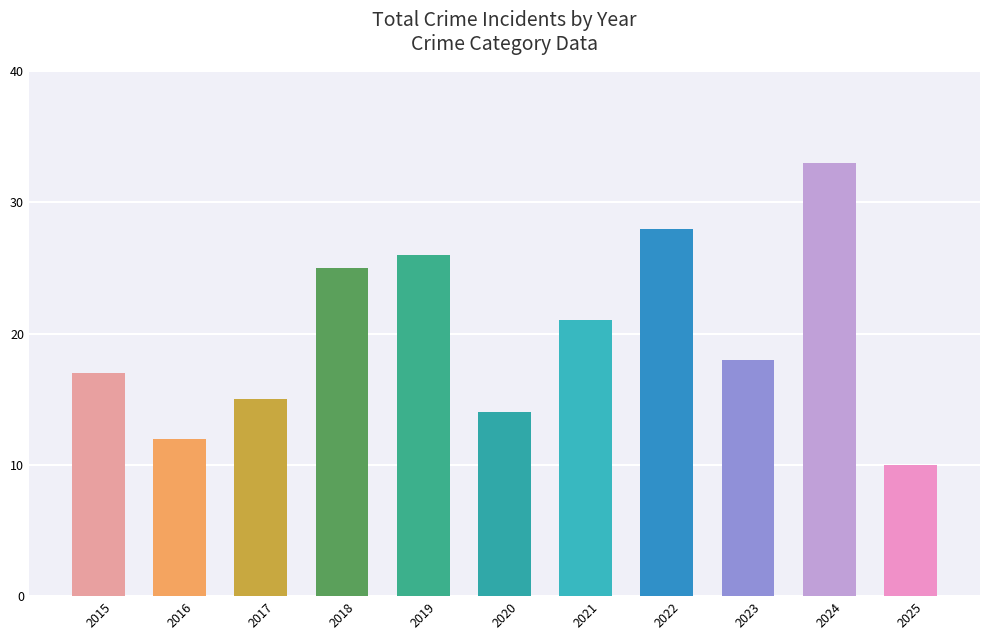

How many bars are there in total?

11